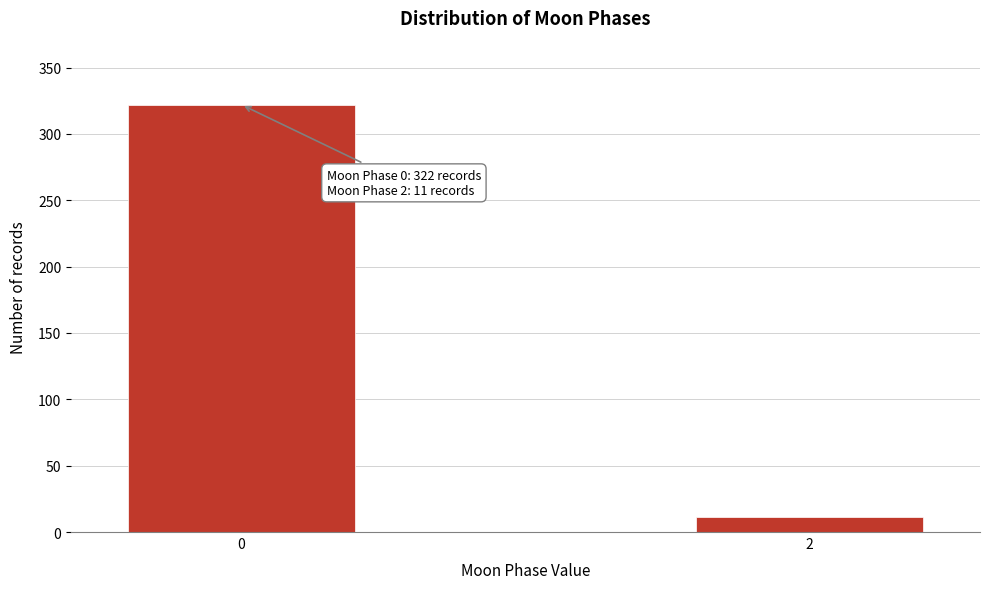

Reading left to right, list all the values displayed in this chart.

322	11